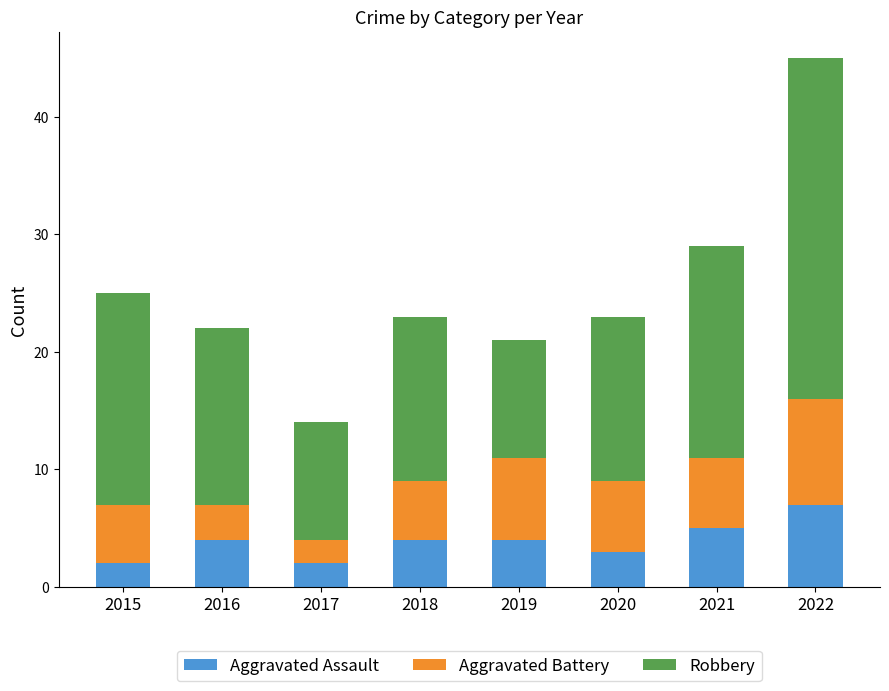

The value of Aggravated Assault at 2018 is 1. True or false?

False